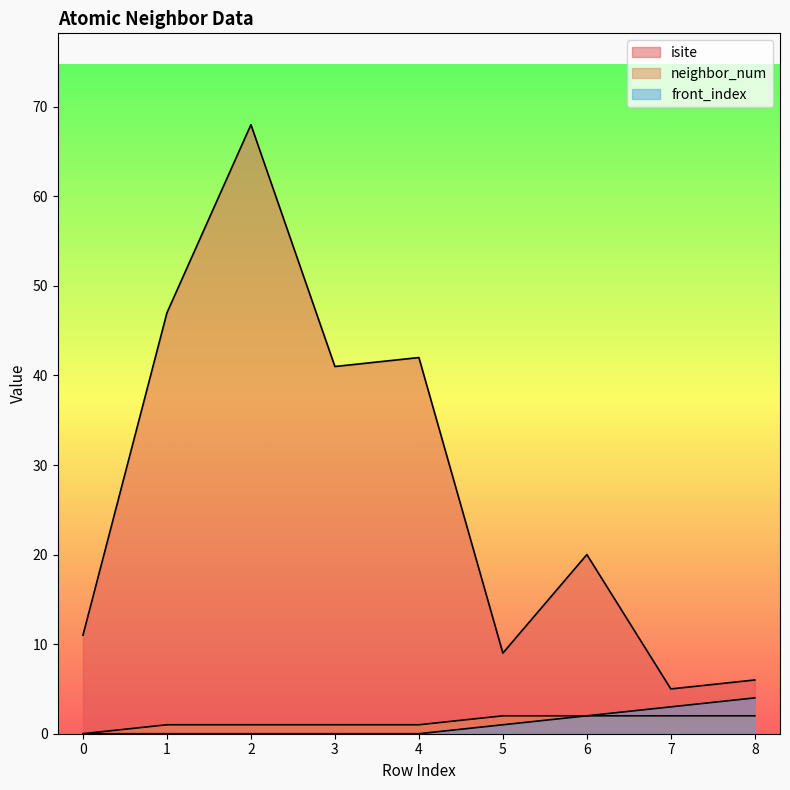

Between 2 and 6, which series saw the biggest shift?

isite